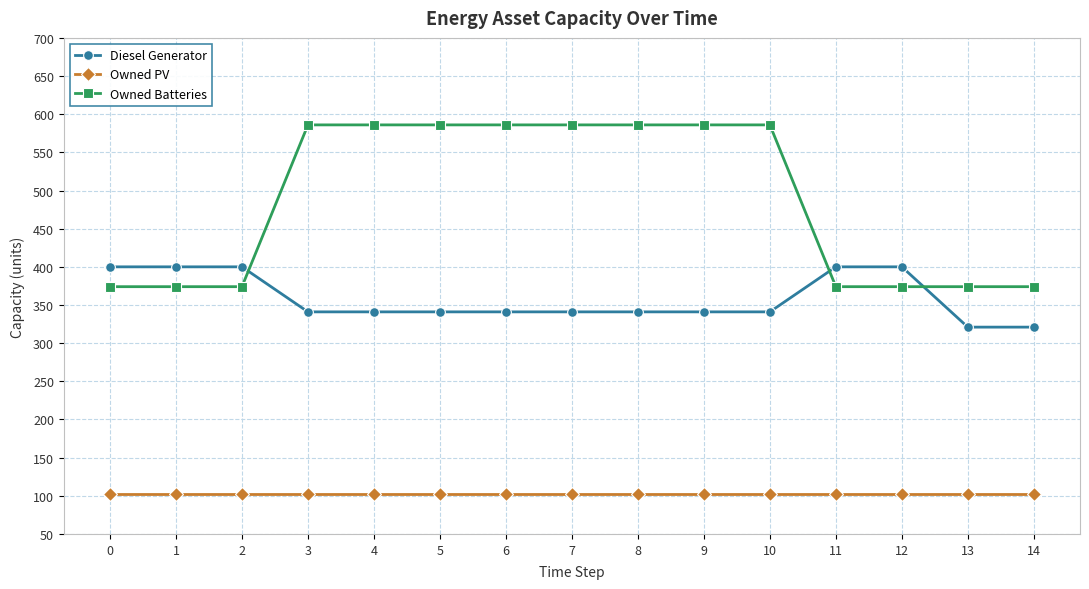

What is the value of the Diesel Generator point at the 14th from the left?

321